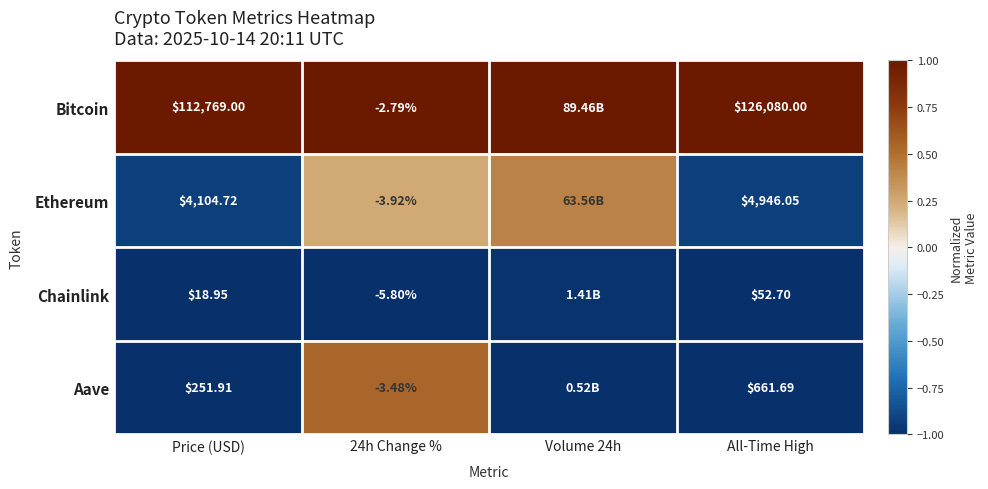

At which category is the sum across all series the highest?

24h Change %